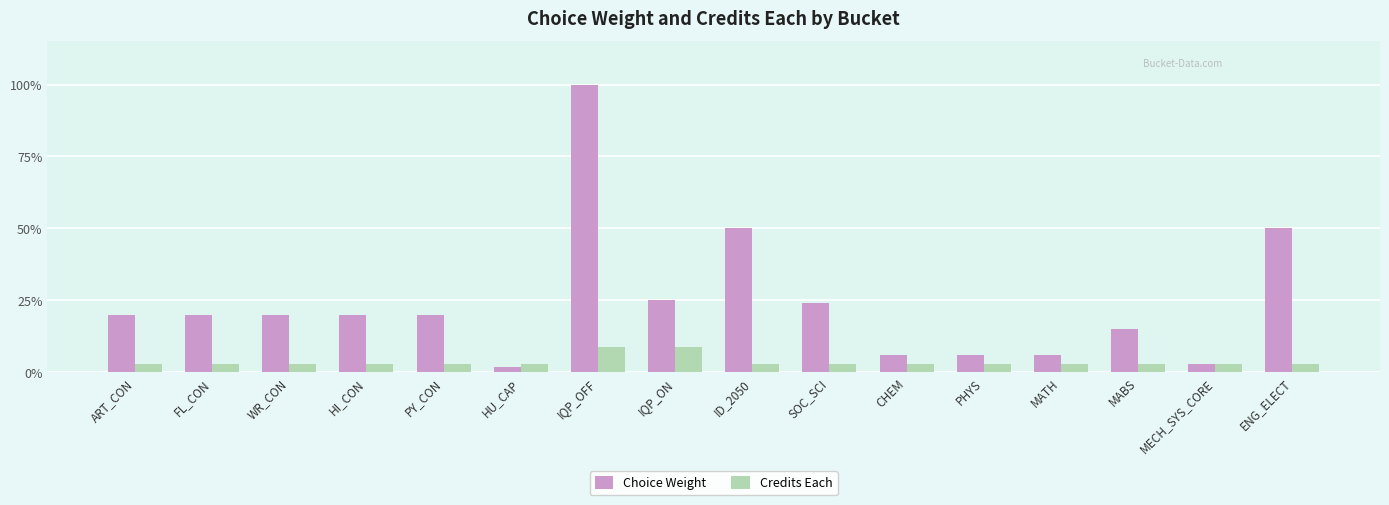

Is it true that Credits Each equals 3 at PHYS?

True